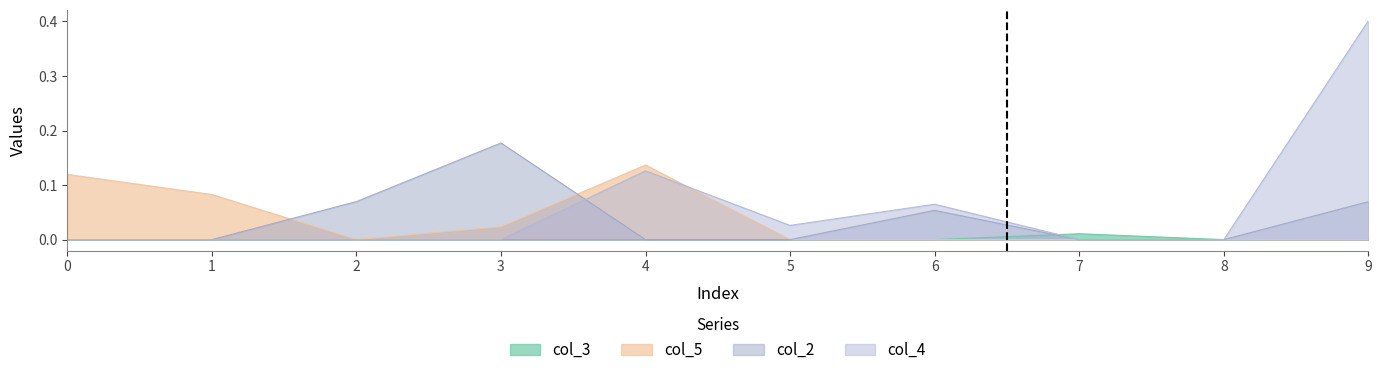

Reading left to right, list all the values displayed in this chart.

col_3: 0=0.0	1=0.0	2=0.0	3=0.0	4=0.0	5=0.0	6=0.0	7=0.0	8=0.0	9=0.0
col_5: 0=0.1	1=0.1	2=0.0	3=0.0	4=0.1	5=0.0	6=0.0	7=0.0	8=0.0	9=0.0
col_2: 0=0.0	1=0.0	2=0.1	3=0.2	4=0.0	5=0.0	6=0.1	7=0.0	8=0.0	9=0.1
col_4: 0=0.0	1=0.0	2=0.0	3=0.0	4=0.1	5=0.0	6=0.1	7=0.0	8=0.0	9=0.4